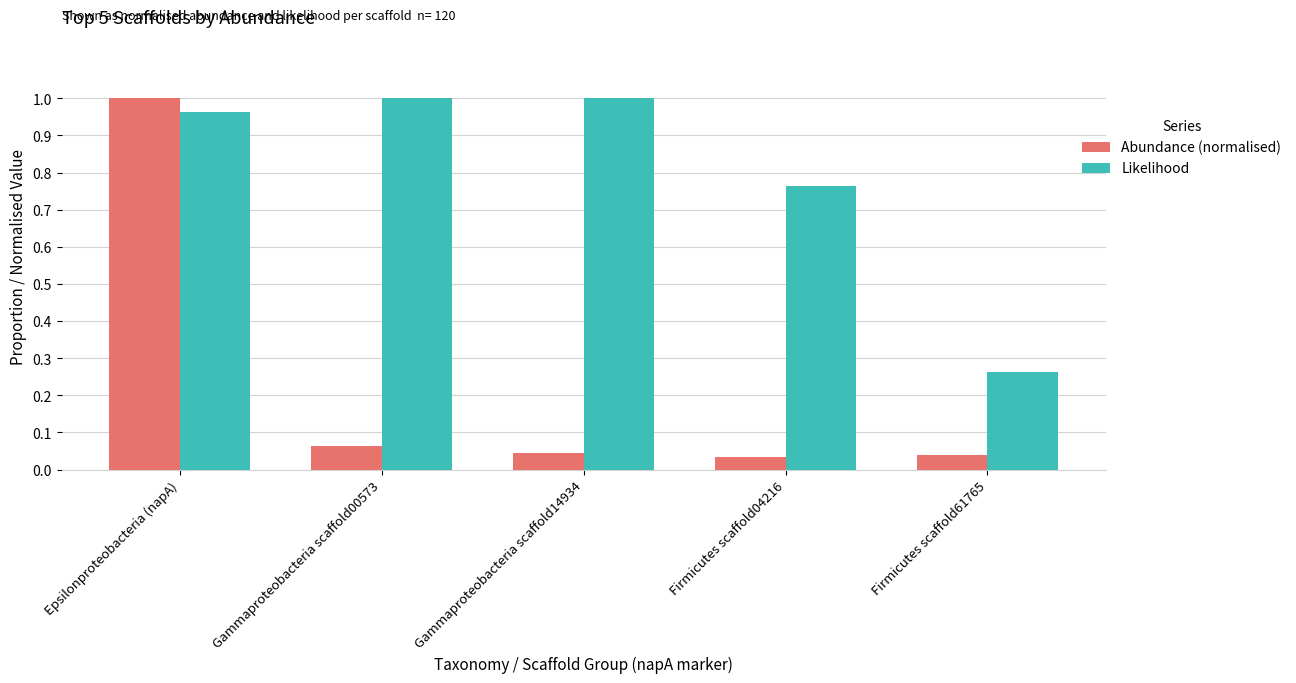

At which label does Abundance (normalised) reach its peak?

Epsilonproteobacteria (napA)